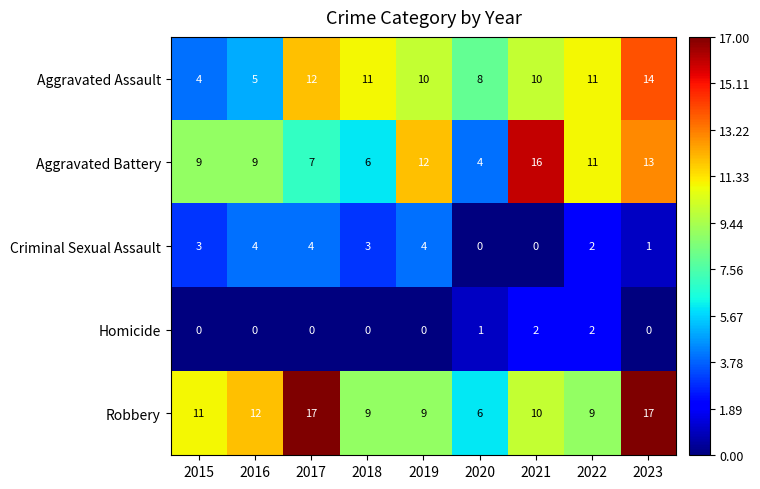

What is the sum of the Robbery values at 2020 and 2019?

15